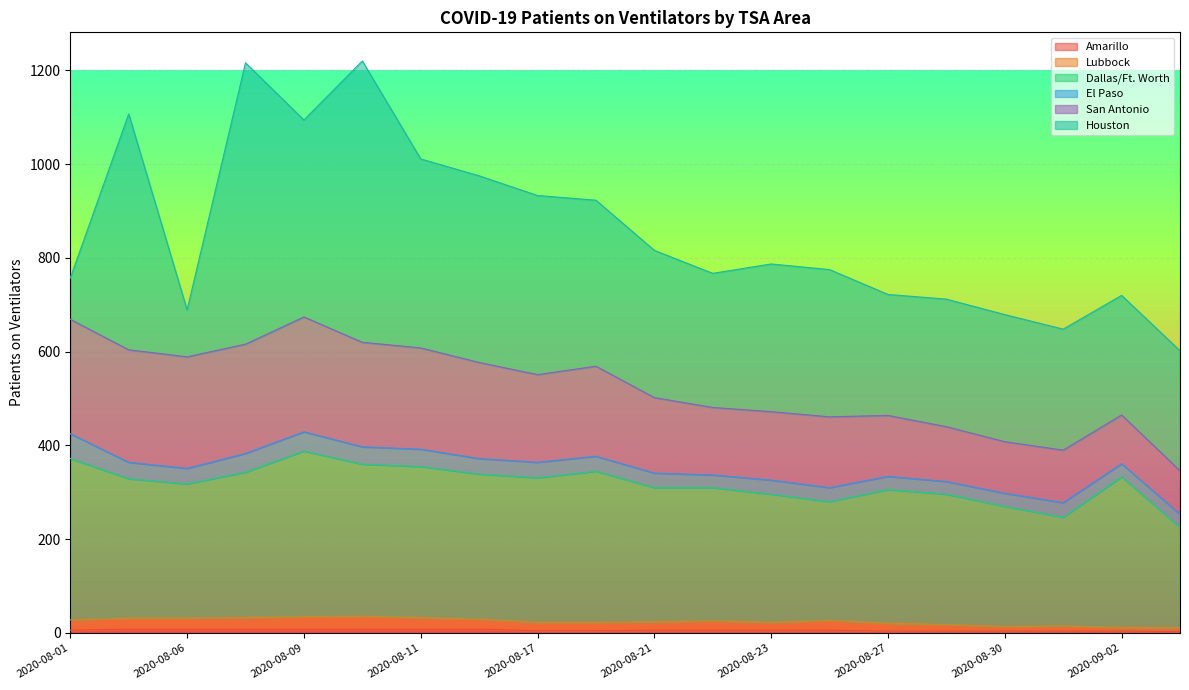

At which label does Dallas/Ft. Worth reach its peak?

2020-08-09